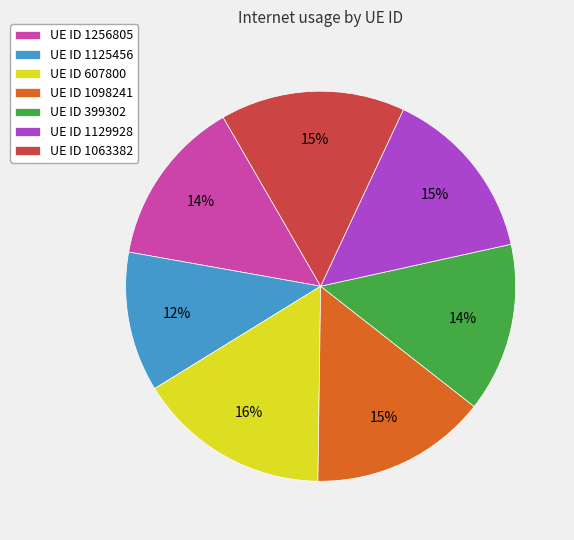

The UE ID 1063382 slice represents 15% of the pie. True or false?

True